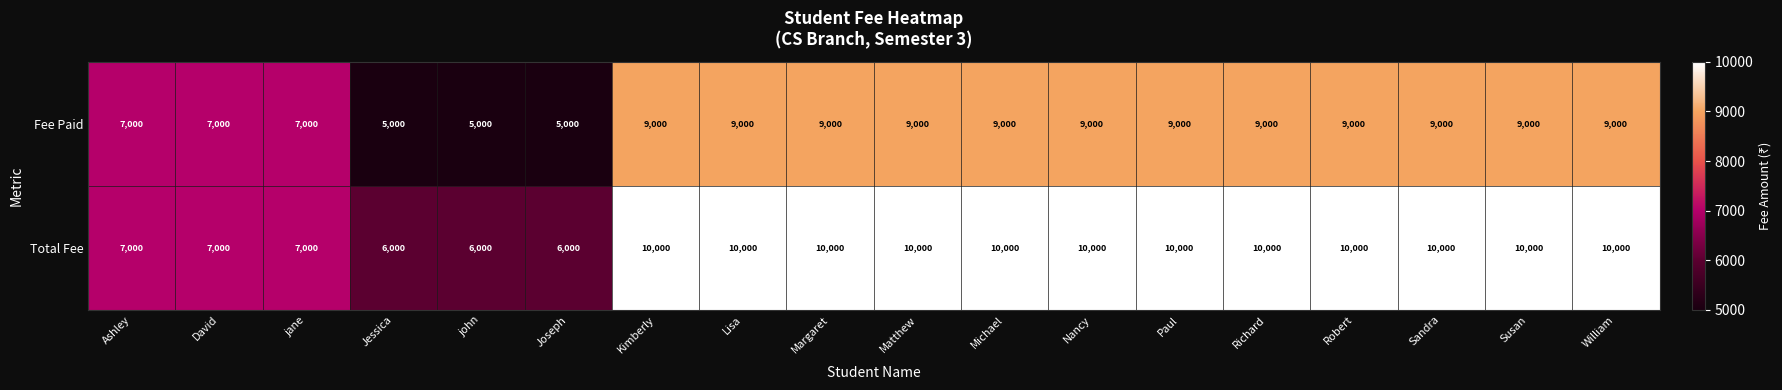

Count the Total Fee values in the range 7000 to 10000.

15